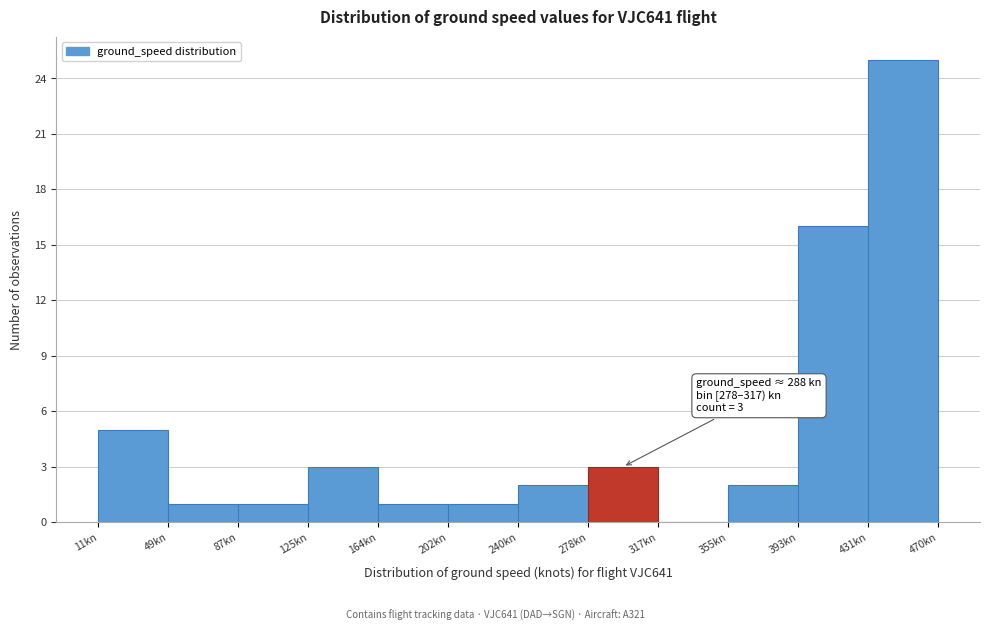

Over which range of the x-axis is the bar tallest?

430 to 470